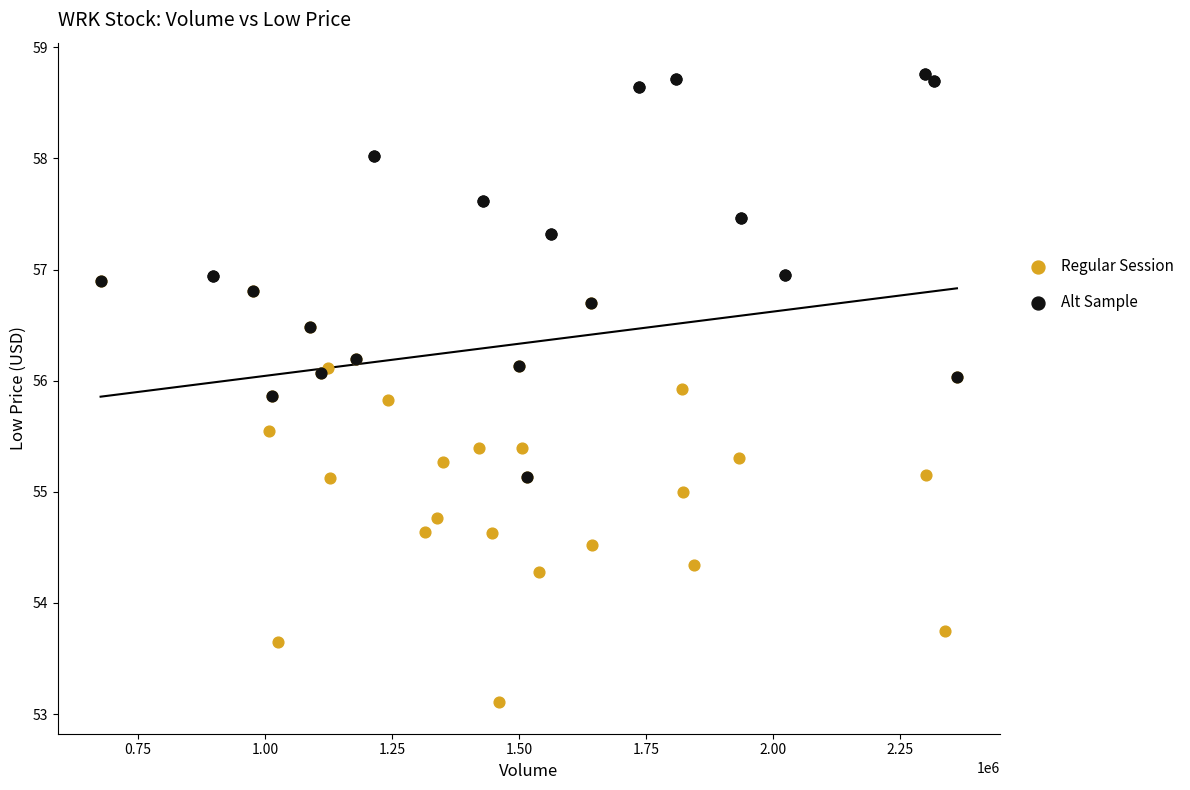

Which series reaches the minimum Y coordinate?

Regular Session